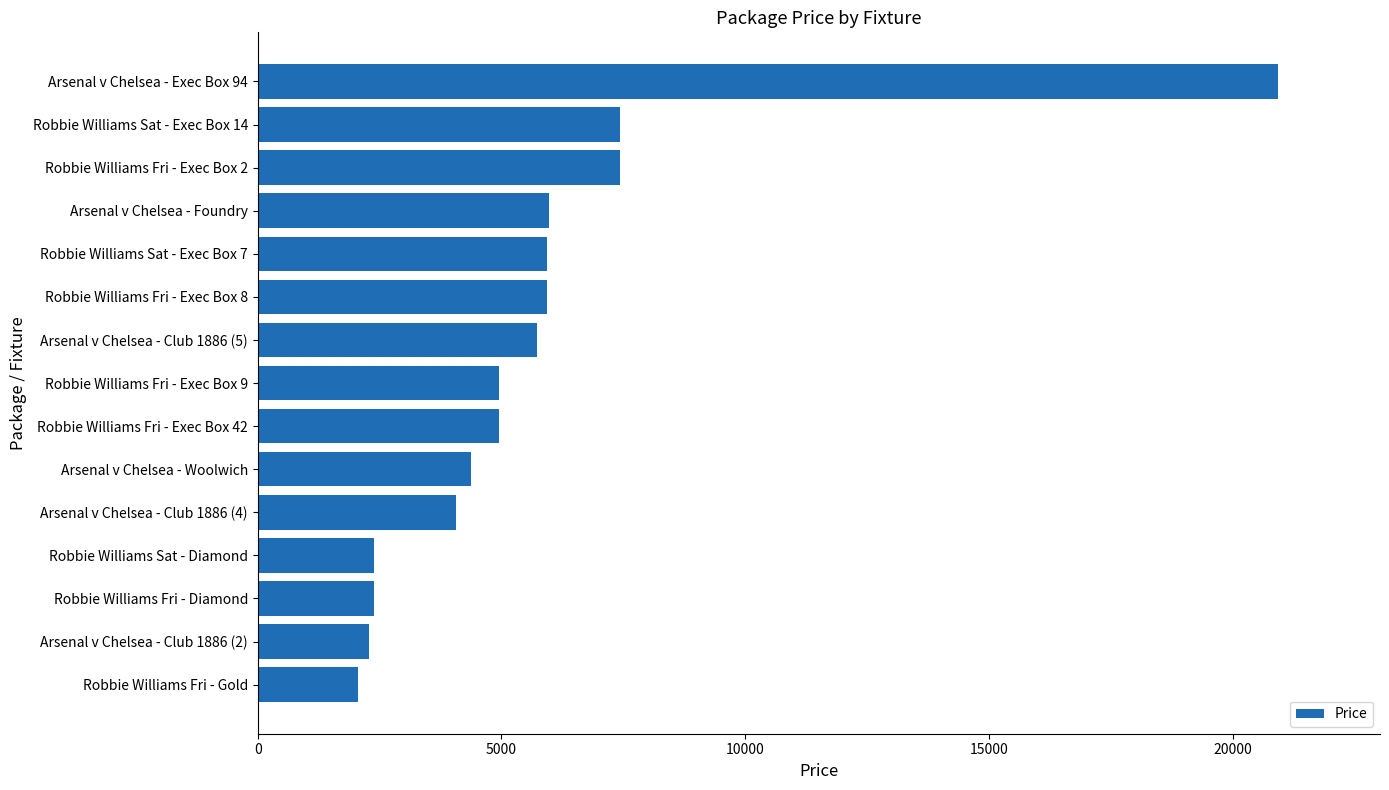

What is the smallest value displayed?

2060